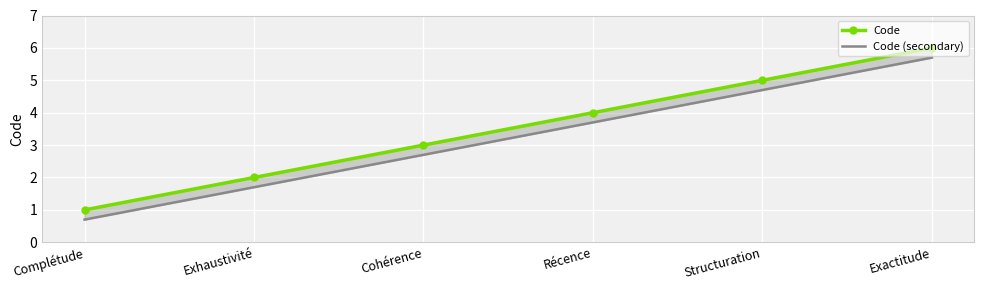

What is the difference between the maximum and second lowest values in the Code series?

4.0